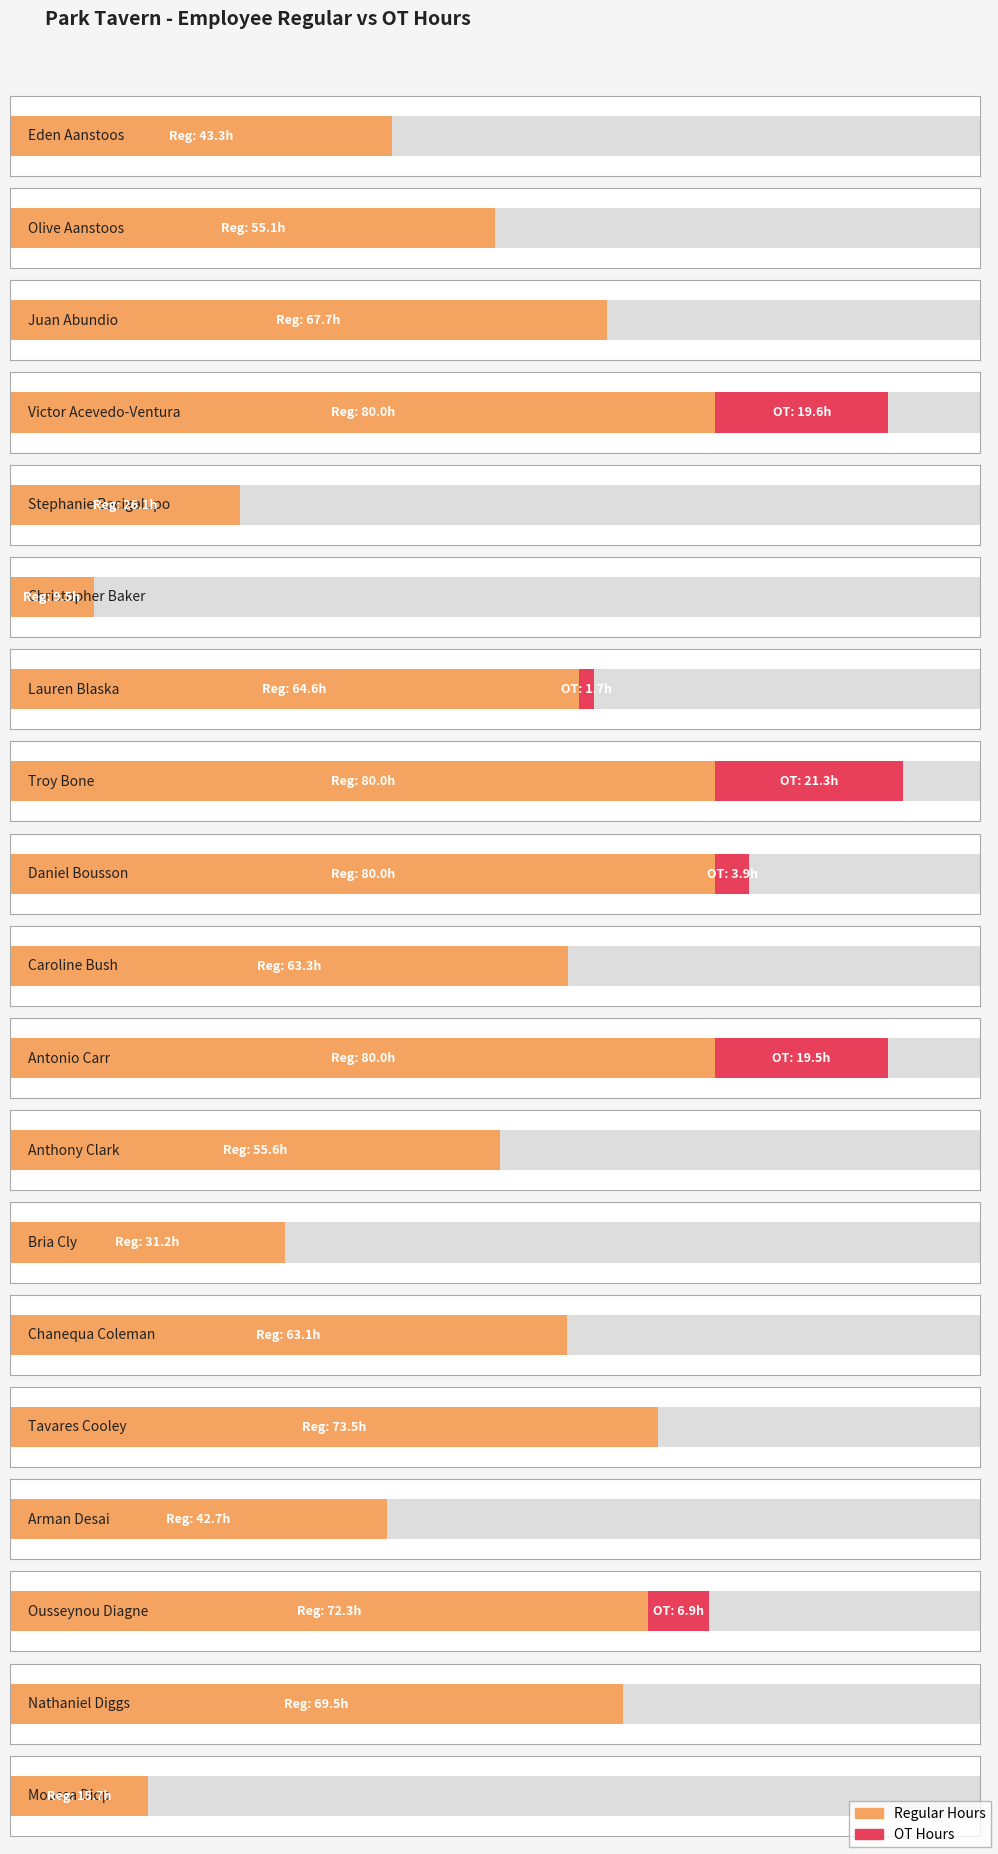

List the labels in order of Regular value, largest first.

Victor Acevedo-Ventura, Troy Bone, Daniel Bousson, Antonio Carr, Tavares Cooley, Ousseynou Diagne, Nathaniel Diggs, Juan Abundio, Lauren Blaska, Caroline Bush, Chanequa Coleman, Anthony Clark, Olive Aanstoos, Eden Aanstoos, Arman Desai, Bria Cly, Stephanie Bacigalupo, Moussa Diop, Christopher Baker